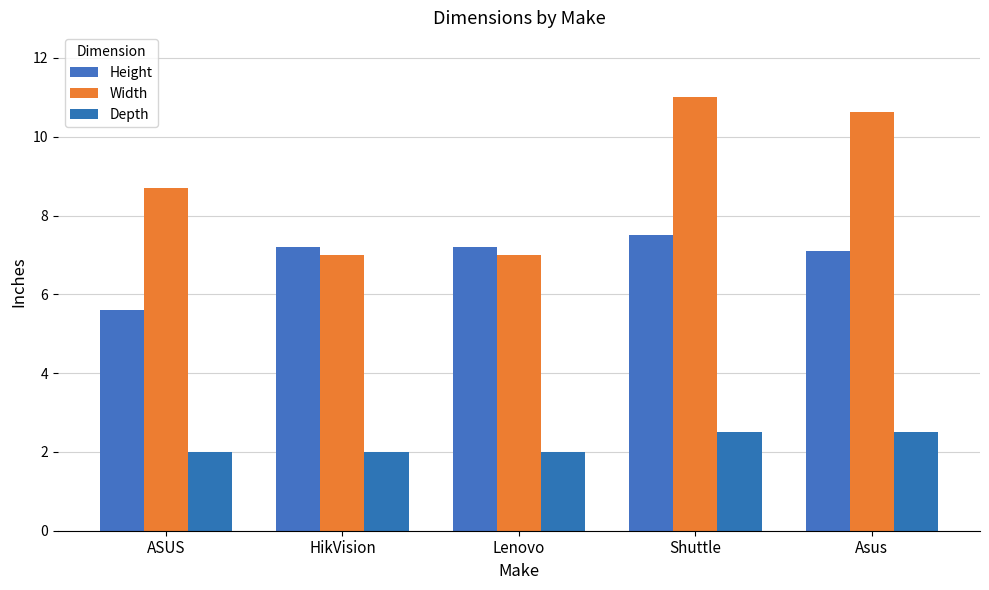

Which series has the largest range (max minus min)?

Width